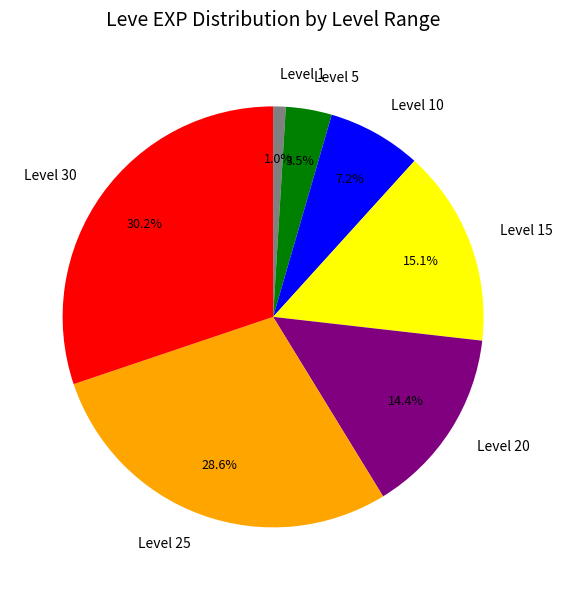

Is the sum of Level 15 and Level 20 greater than half?

No